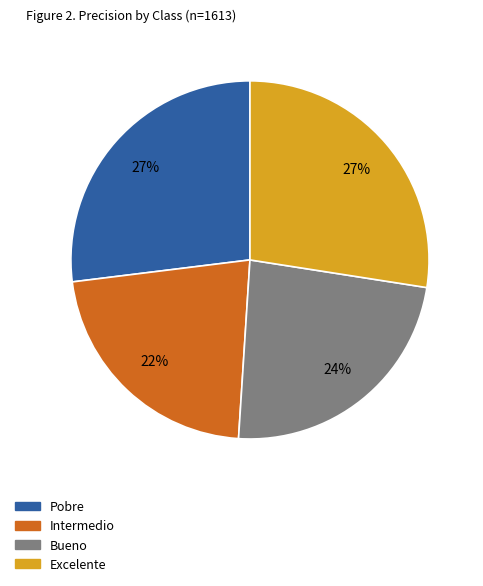

Is there a majority slice in this chart?

No